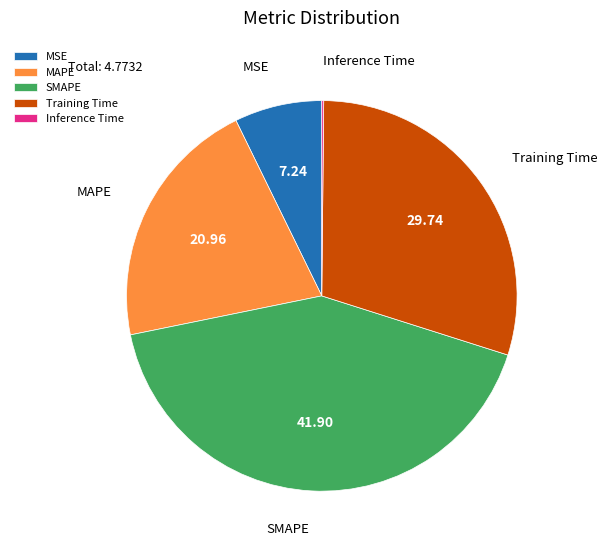

Which has a higher value, SMAPE or MSE?

SMAPE